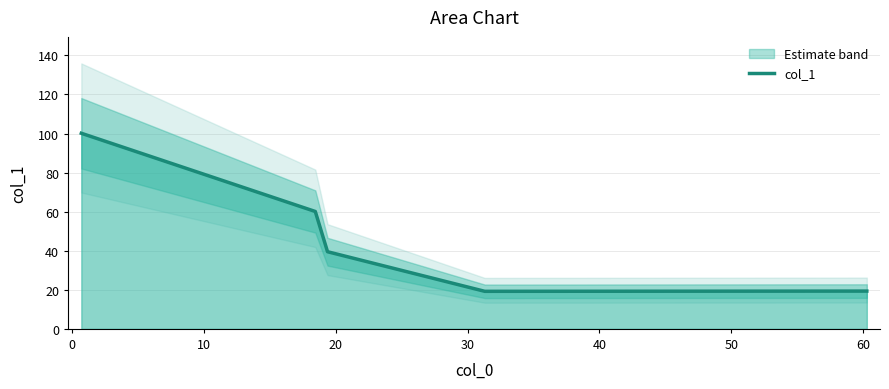

What is the highest value of the col_1 series?

100.1